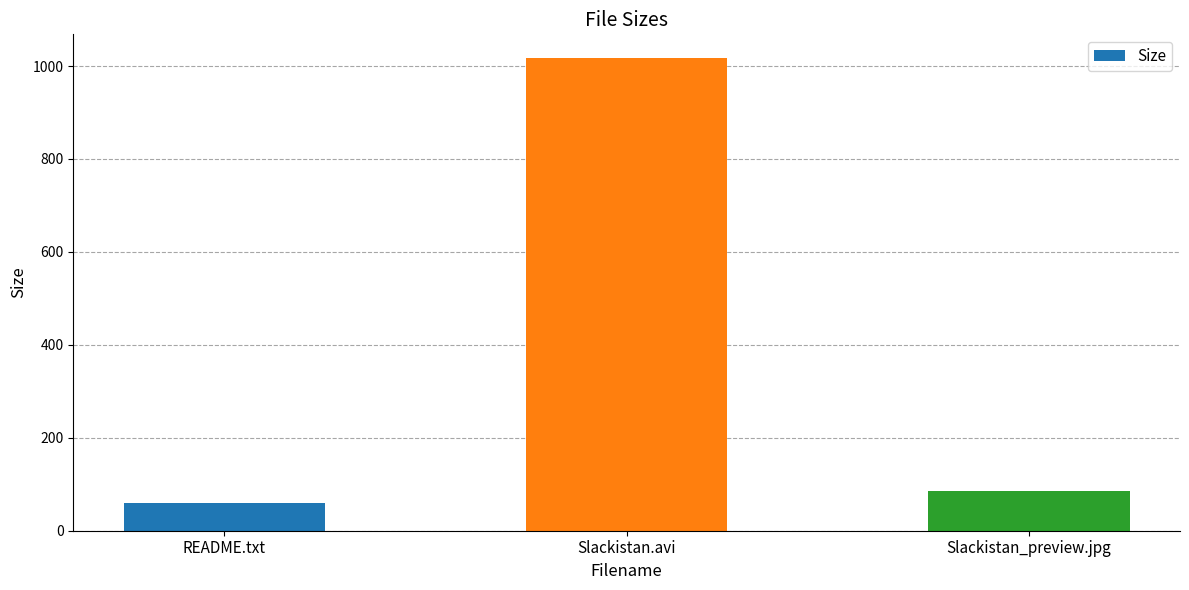

Where does the data first go above 85?

Slackistan.avi